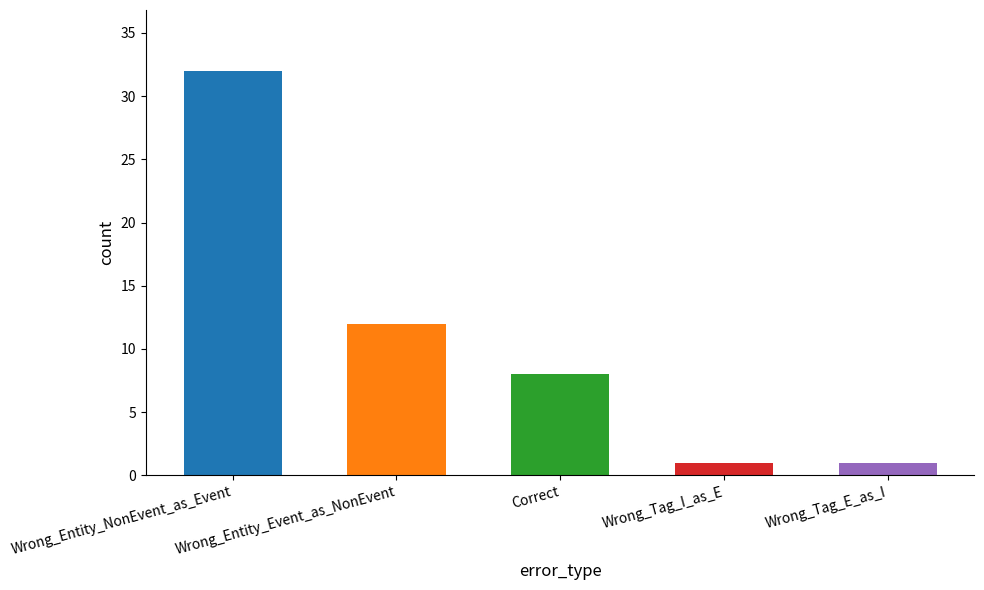

The value at Wrong_Tag_E_as_I is 1. True or false?

True